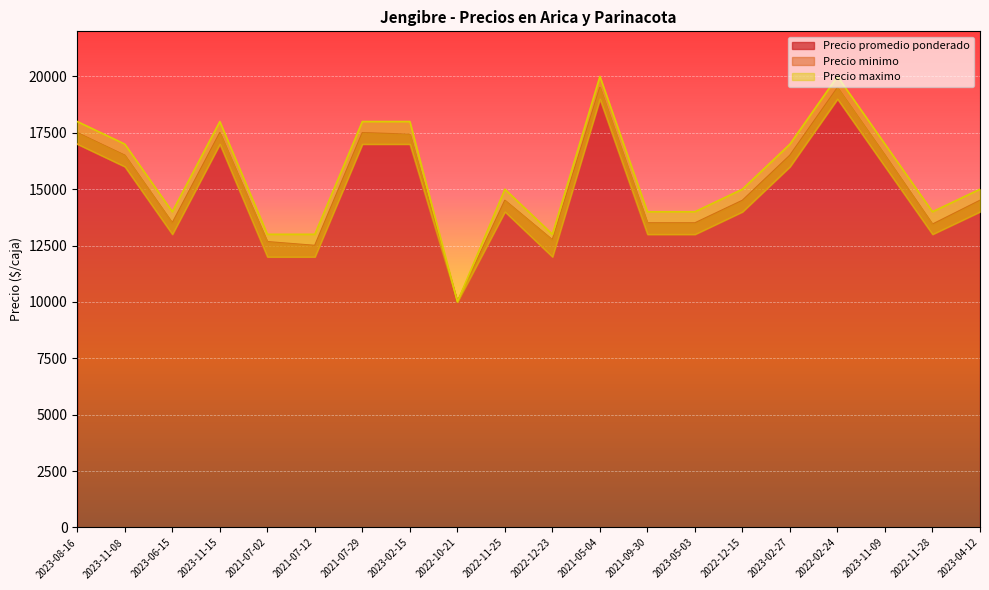

What is the spread (max minus min) of values at 2023-11-08?

1000